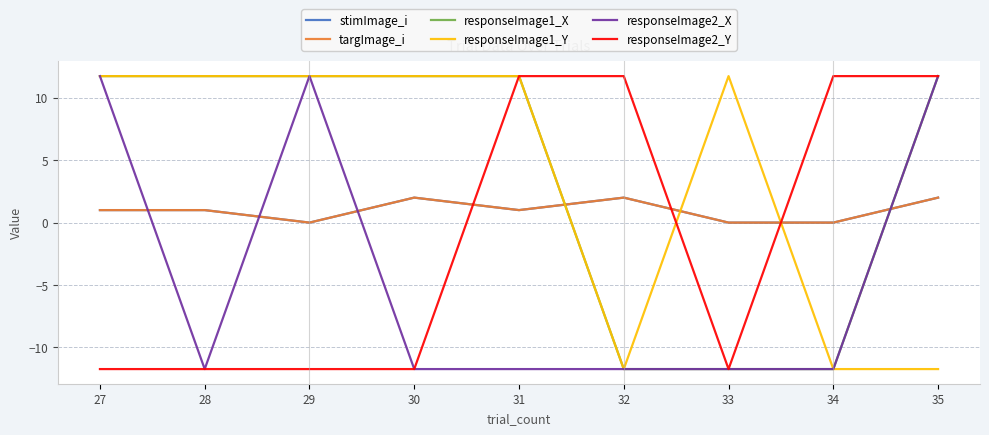

What is the difference between the maximum and minimum values in the responseImage1_X series?

23.5